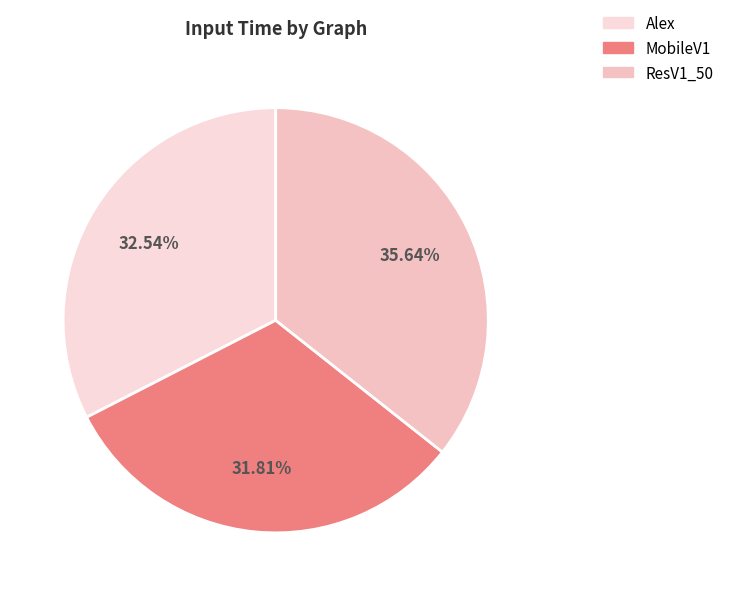

To the nearest percent, what percentage of the pie is MobileV1?

32%